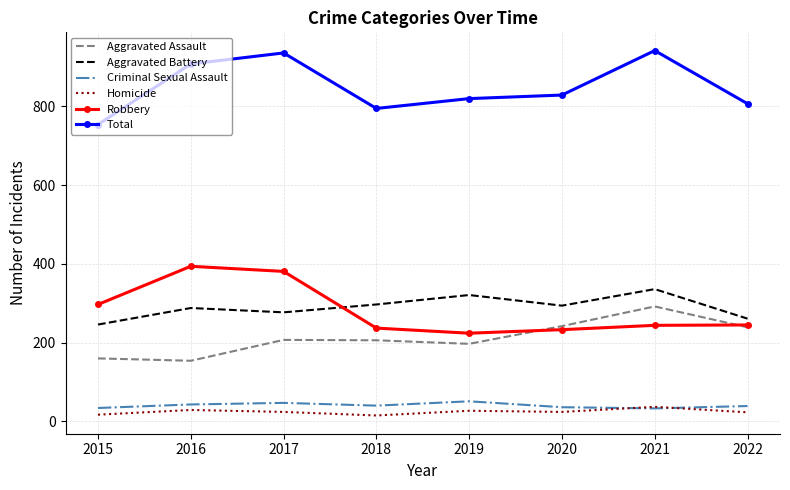

Which series changed the most between 2015 and 2017?

Total